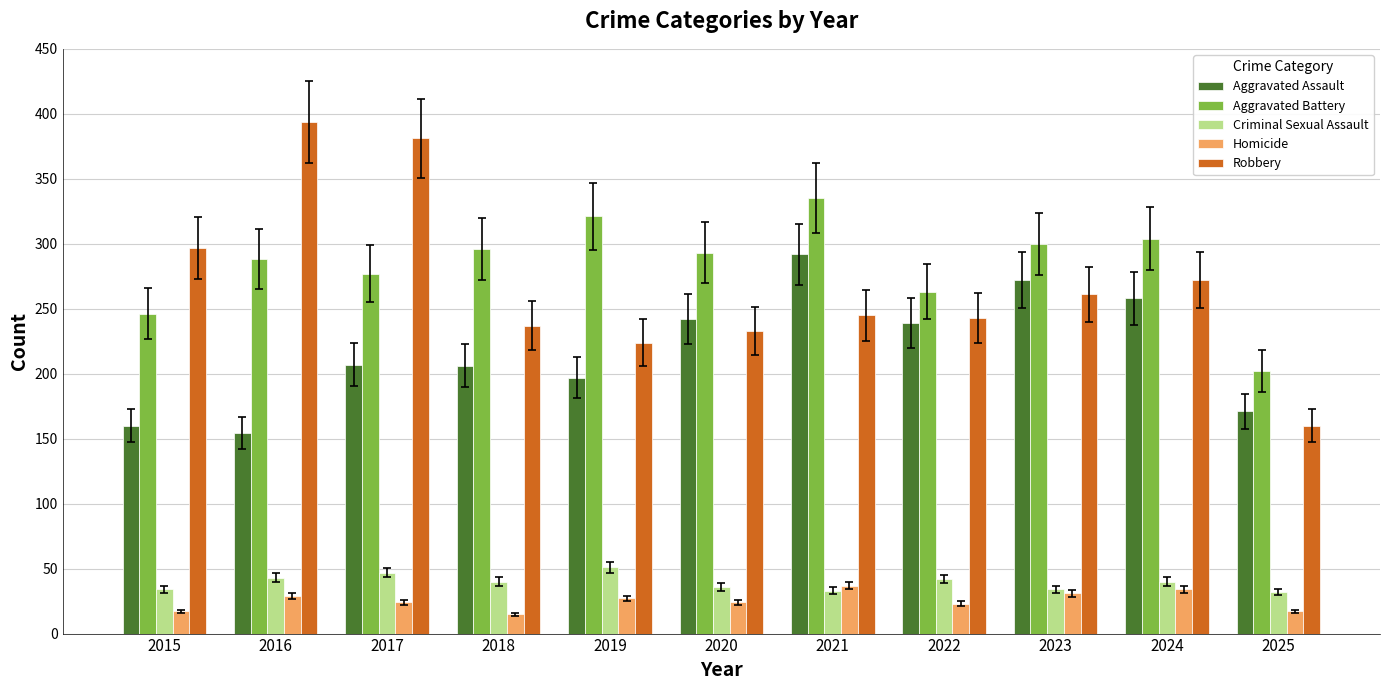

What is the highest value of the Homicide series?

37